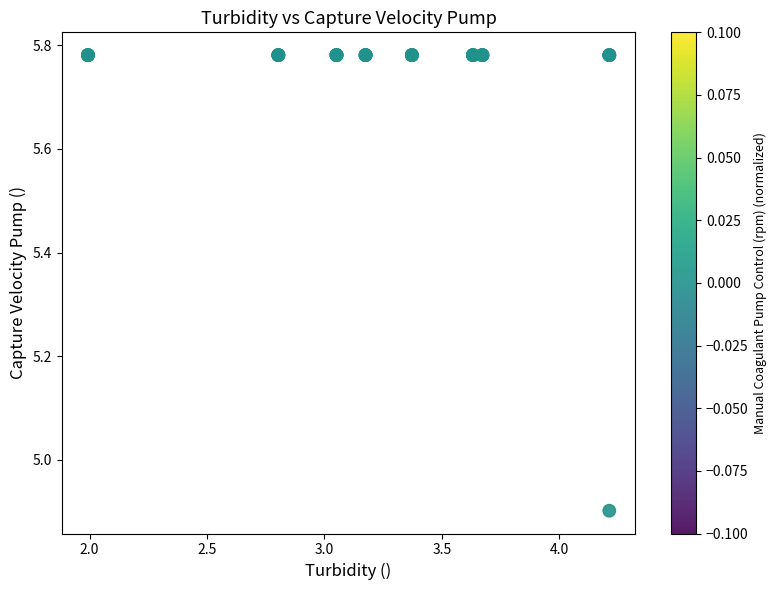

What Y value in the scatter plot is closest to 5?

4.9